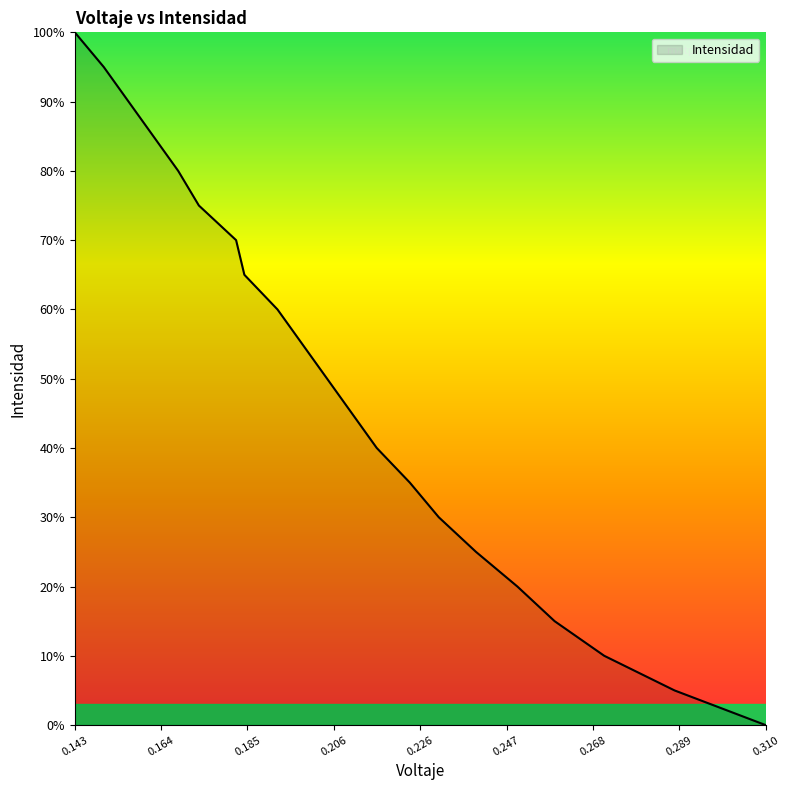

Is this an area chart (filled region under the line)?

Yes